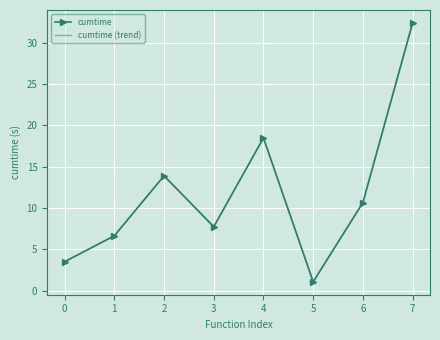

Which has a higher value, 1 or 4?

4